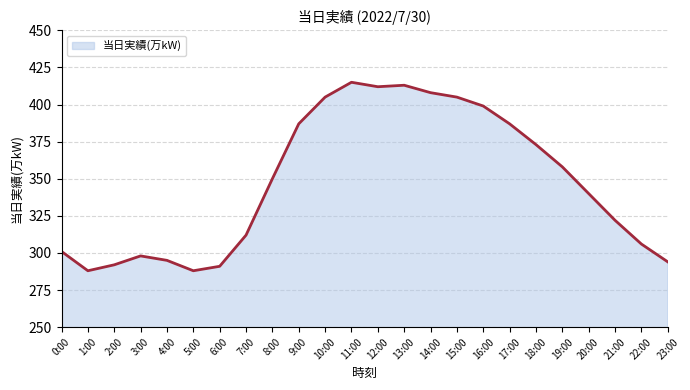

What is the change in value from 0:00 to 20:00?

+39